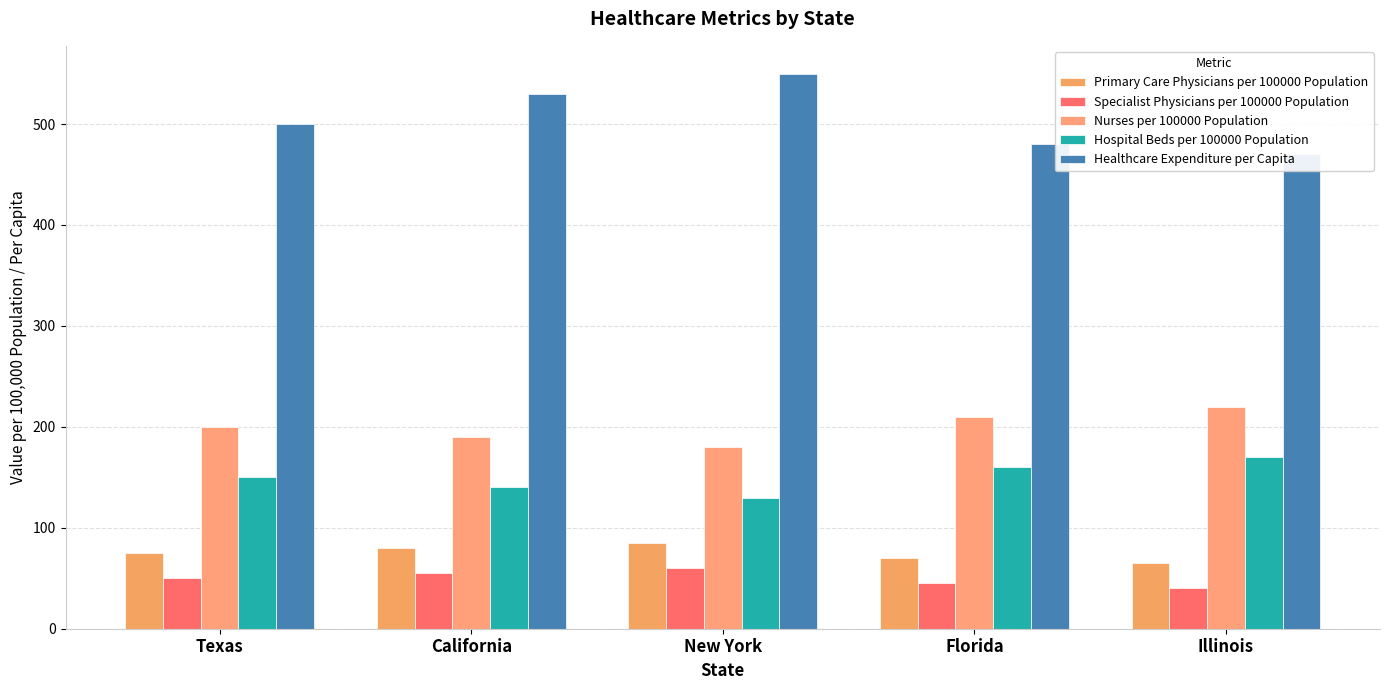

How many groups of bars are there?

5